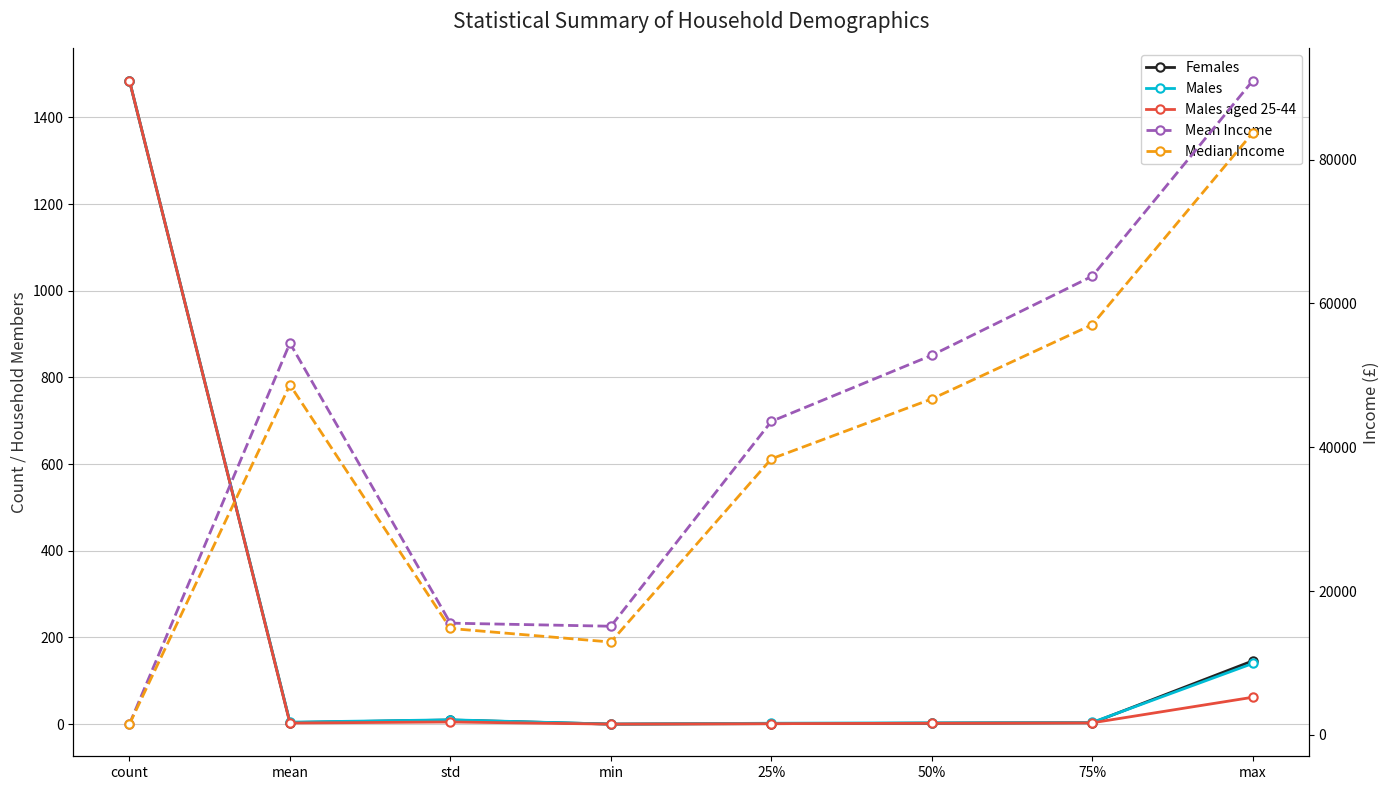

True or false: Median Income and Males cross at least once.

False